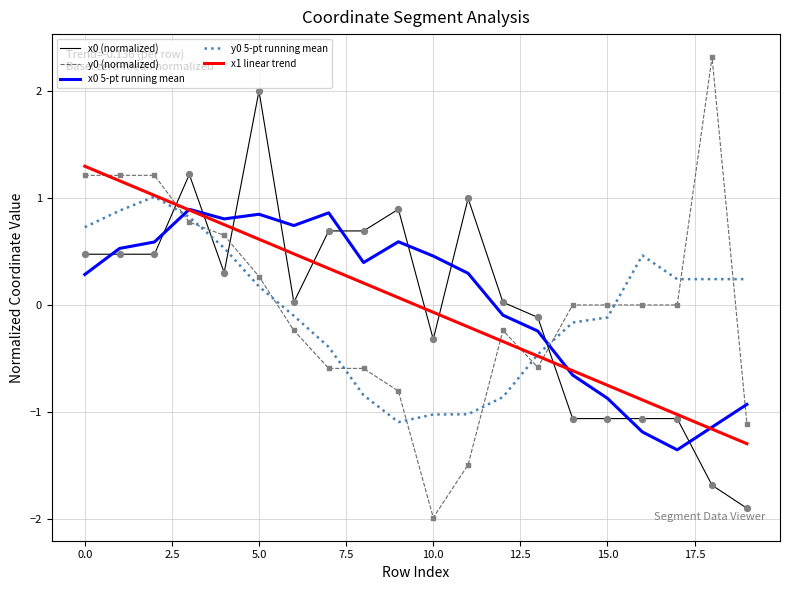

True or false: y0 5-pt running mean and y0 (normalized) intersect in this chart.

True